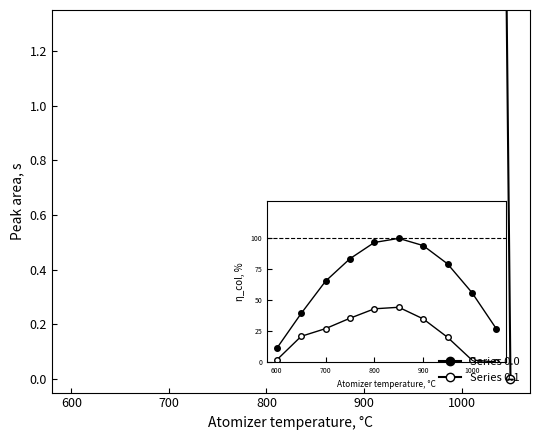

What is the sum of the Series 0.0 values at 6 and 8?

1648.8